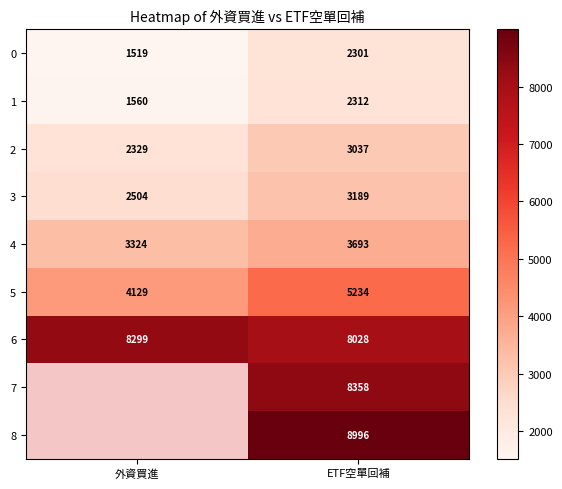

What is the difference between the highest and lowest values at ETF空單回補?

6695